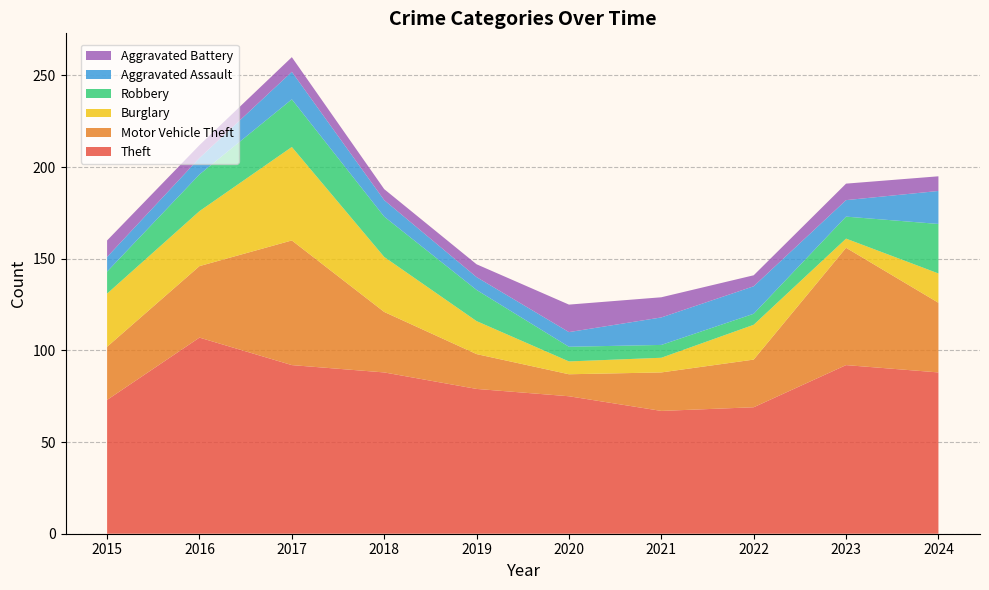

Reading left to right, extract all data points from this chart.

Theft: 73	107	92	88	79	75	67	69	92	88
Motor Vehicle Theft: 29	39	68	33	19	12	21	26	64	38
Burglary: 29	30	51	30	18	7	8	19	5	16
Robbery: 12	20	26	22	17	8	7	6	12	27
Aggravated Assault: 8	9	15	9	7	8	15	15	9	18
Aggravated Battery: 9	7	8	6	7	15	11	6	9	8